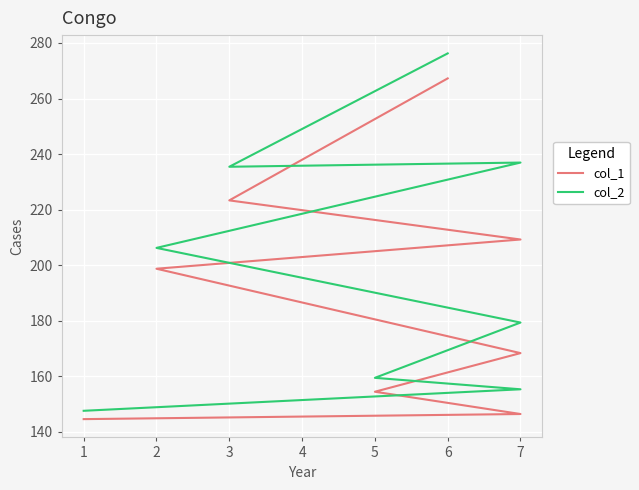

How many interior local peaks does the col_2 series have?

1